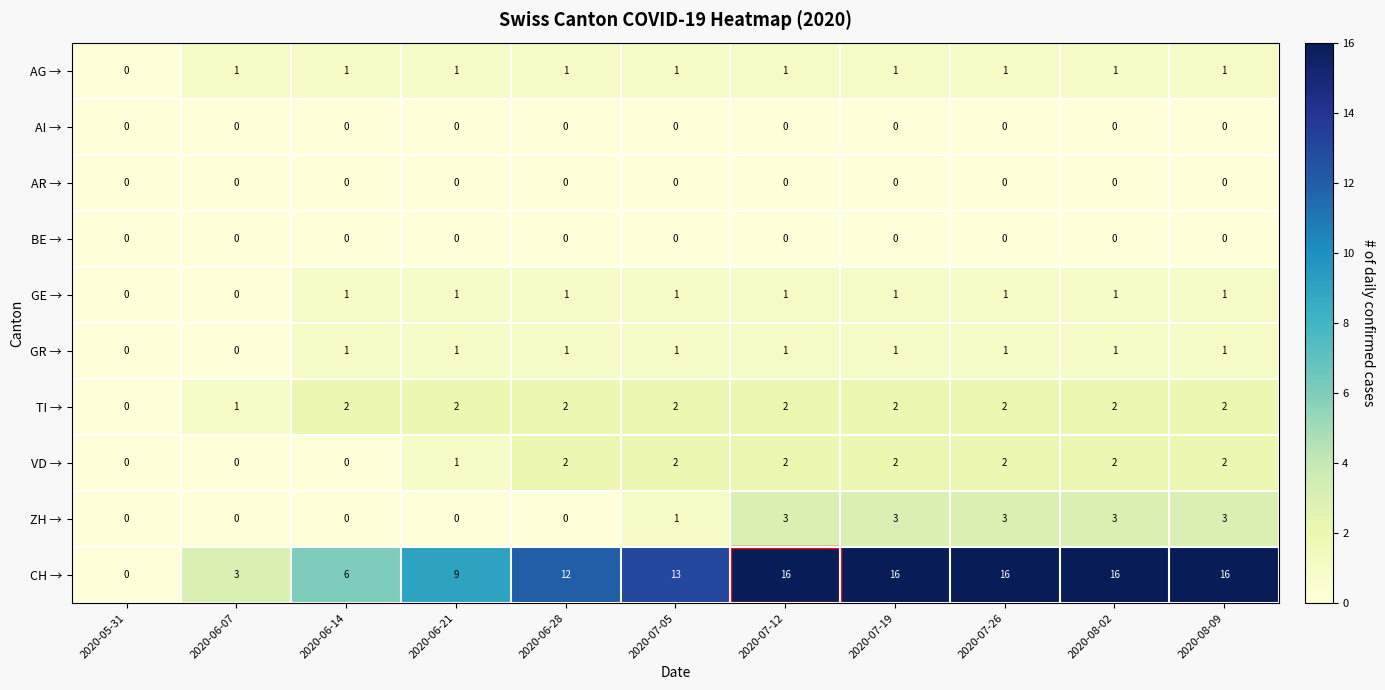

The AG → series shows 1 at 2020-06-21. True or false?

True